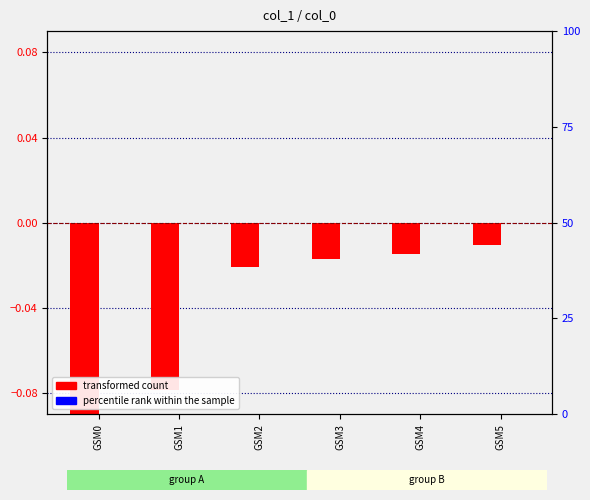

How many categories are shown in the chart?

6